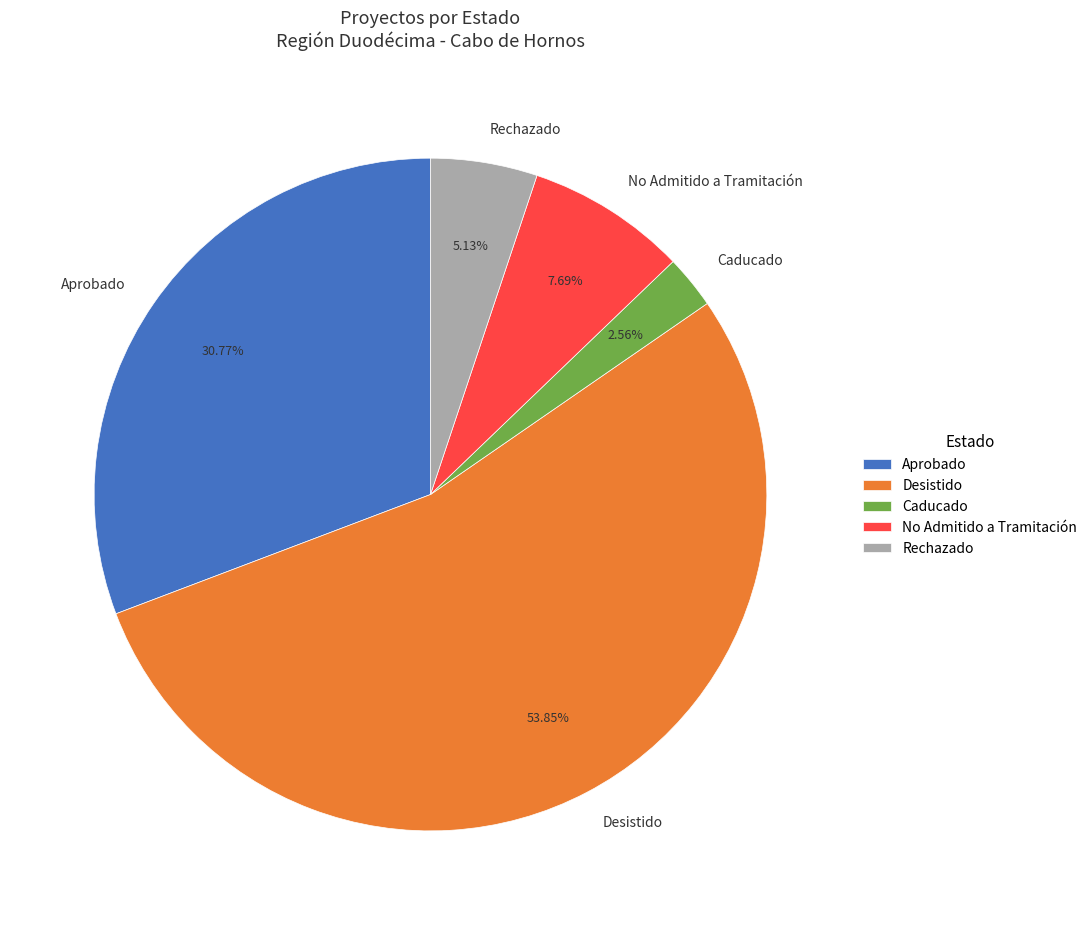

Between Rechazado and Caducado, which is larger?

Rechazado